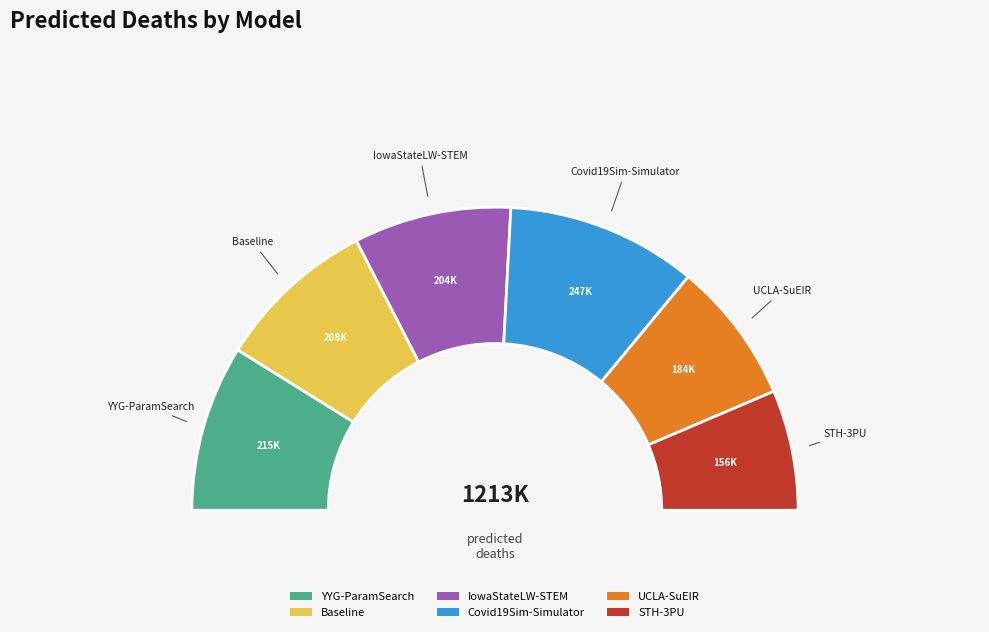

What percentage is the UCLA-SuEIR slice, to the nearest percent?

15%